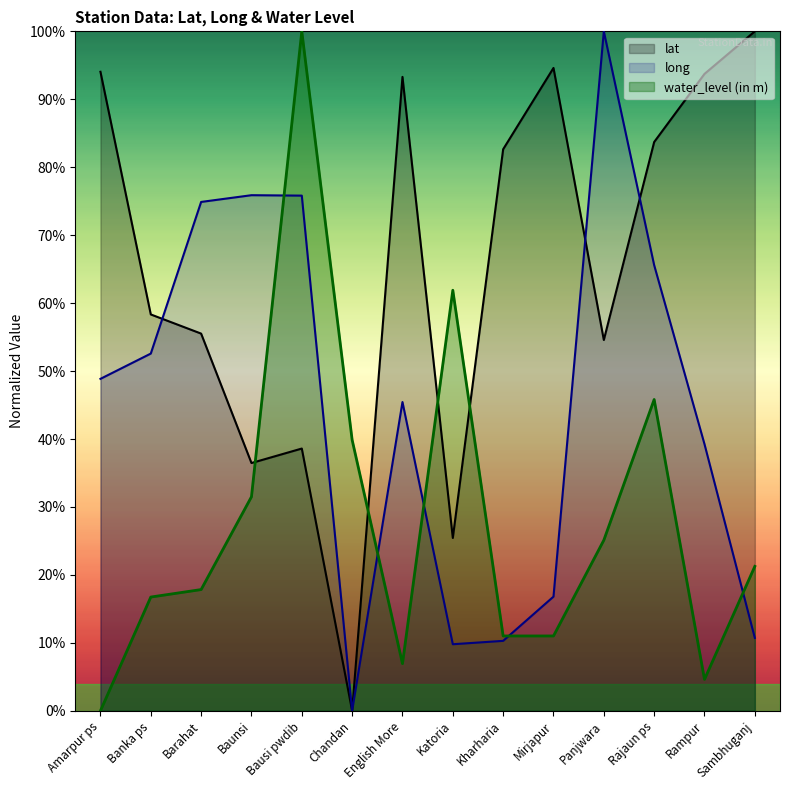

Reading right to left, extract all data points from this chart.

lat: Sambhuganj=100.0	Rampur=93.7	Rajaun ps=83.7	Panjwara=54.6	Mirjapur=94.6	Kharharia=82.6	Katoria=25.4	English More=93.3	Chandan=0.0	Bausi pwdib=38.6	Baunsi=36.5	Barahat=55.5	Banka ps=58.3	Amarpur ps=94.0
long: Sambhuganj=10.7	Rampur=39.2	Rajaun ps=65.6	Panjwara=100.0	Mirjapur=16.8	Kharharia=10.3	Katoria=9.8	English More=45.4	Chandan=0.0	Bausi pwdib=75.8	Baunsi=75.9	Barahat=74.9	Banka ps=52.6	Amarpur ps=48.9
water_level (in m): Sambhuganj=21.3	Rampur=4.6	Rajaun ps=45.8	Panjwara=25.1	Mirjapur=11.0	Kharharia=11.0	Katoria=61.9	English More=6.9	Chandan=39.9	Bausi pwdib=100.0	Baunsi=31.5	Barahat=17.8	Banka ps=16.7	Amarpur ps=0.0